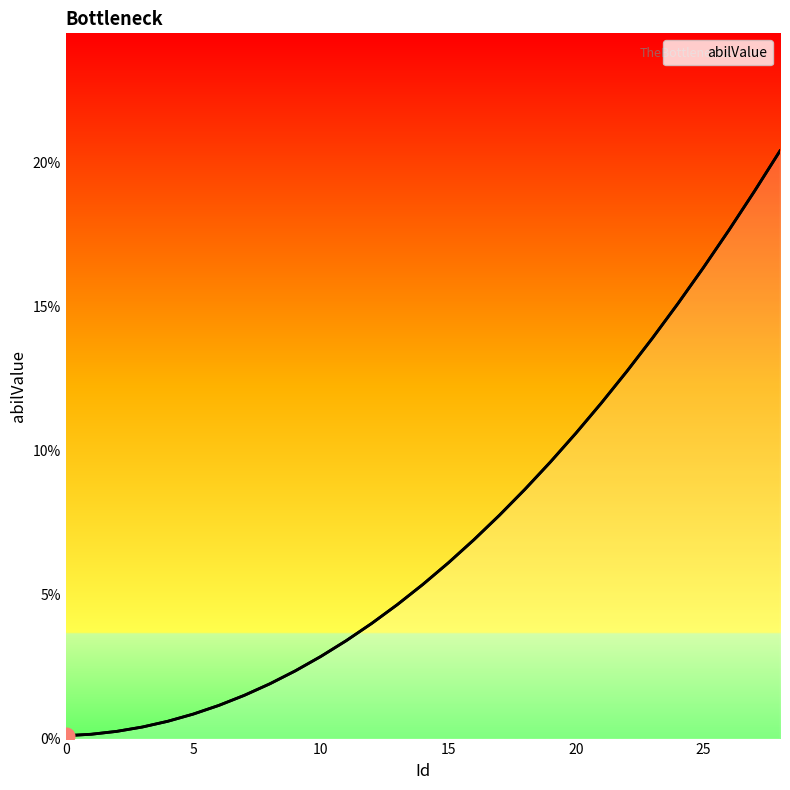

Which has a higher value, 15 or 21?

21